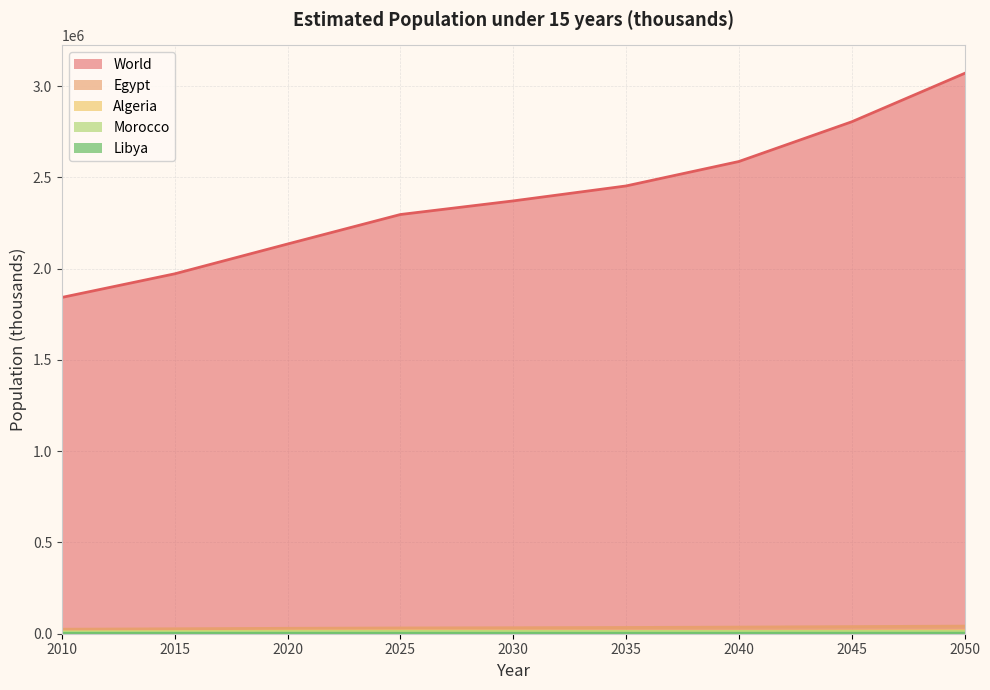

True or false: Egypt and World cross at least once.

False